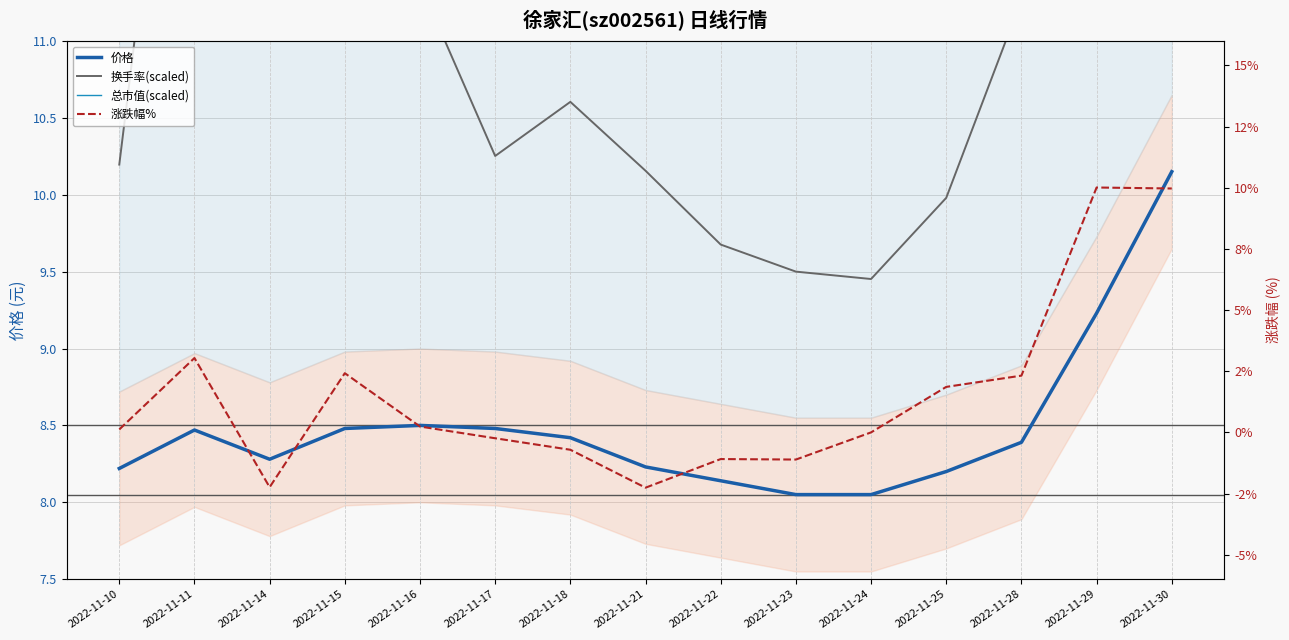

In 总市值(scaled), how many points are lower than both neighbors (excluding endpoints)?

1